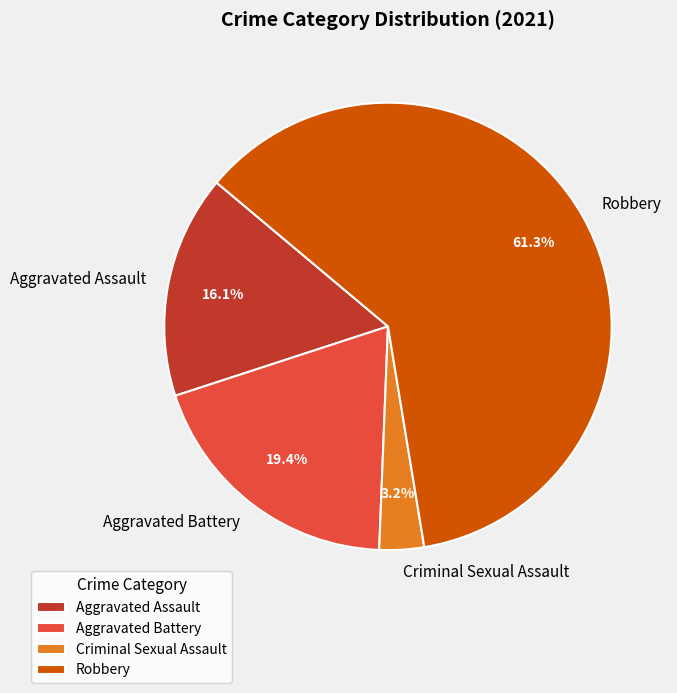

Which category has the smallest portion of the pie?

Criminal Sexual Assault